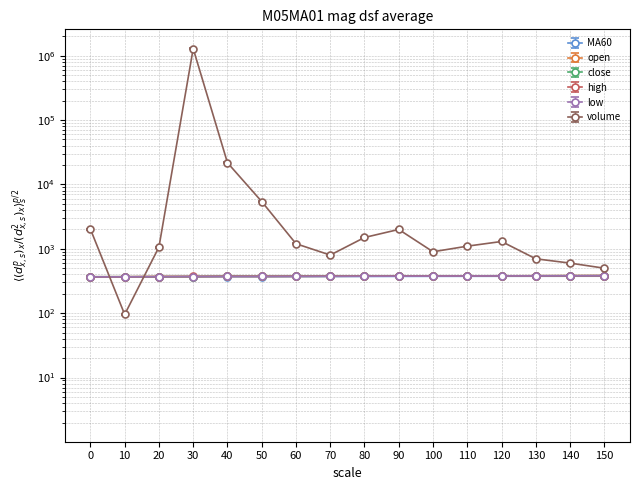

What is the approximate value of volume at 10?

98.0